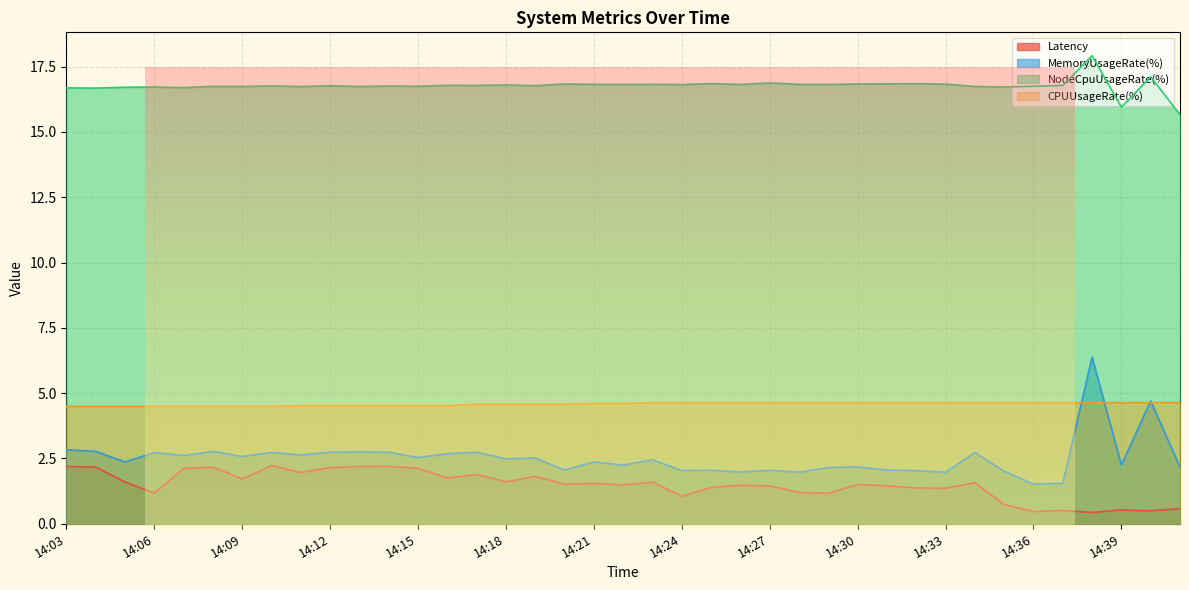

True or false: NodeCpuUsageRate(%) and Latency cross at least once.

False